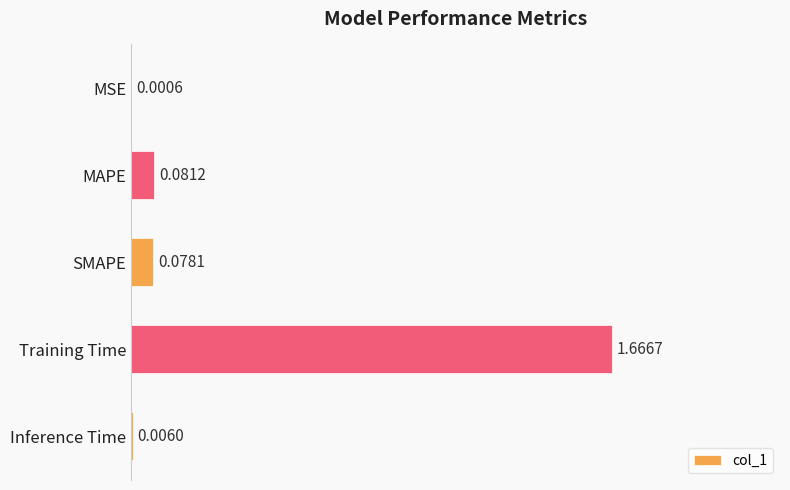

What is the change in value from Training Time to Inference Time?

-1.7